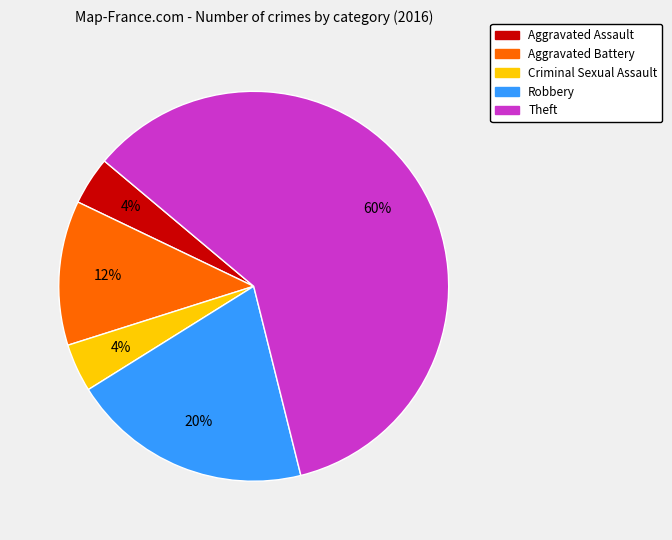

Is there a majority slice in this chart?

Yes